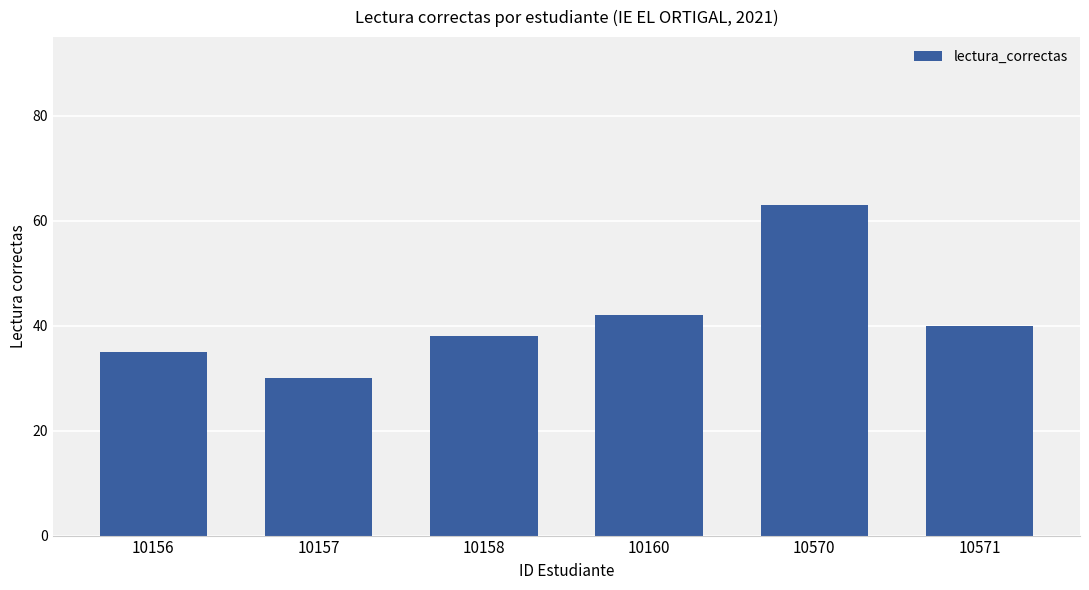

What value does the data have at 10157, to the nearest 5?

30